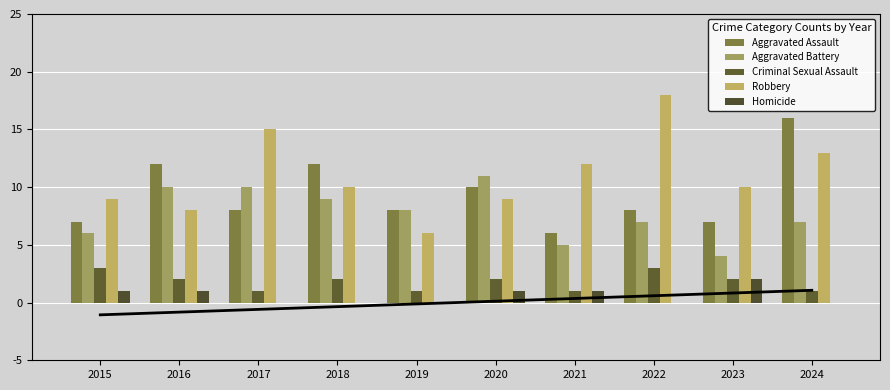

Which series has the largest total across all categories?

Robbery